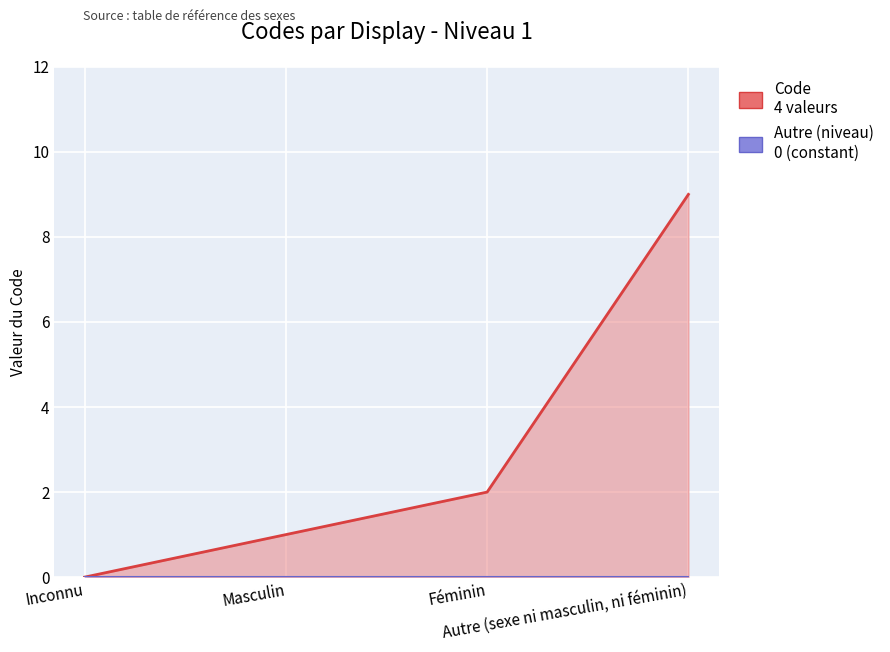

Is it true that Code equals 1 at Masculin?

False